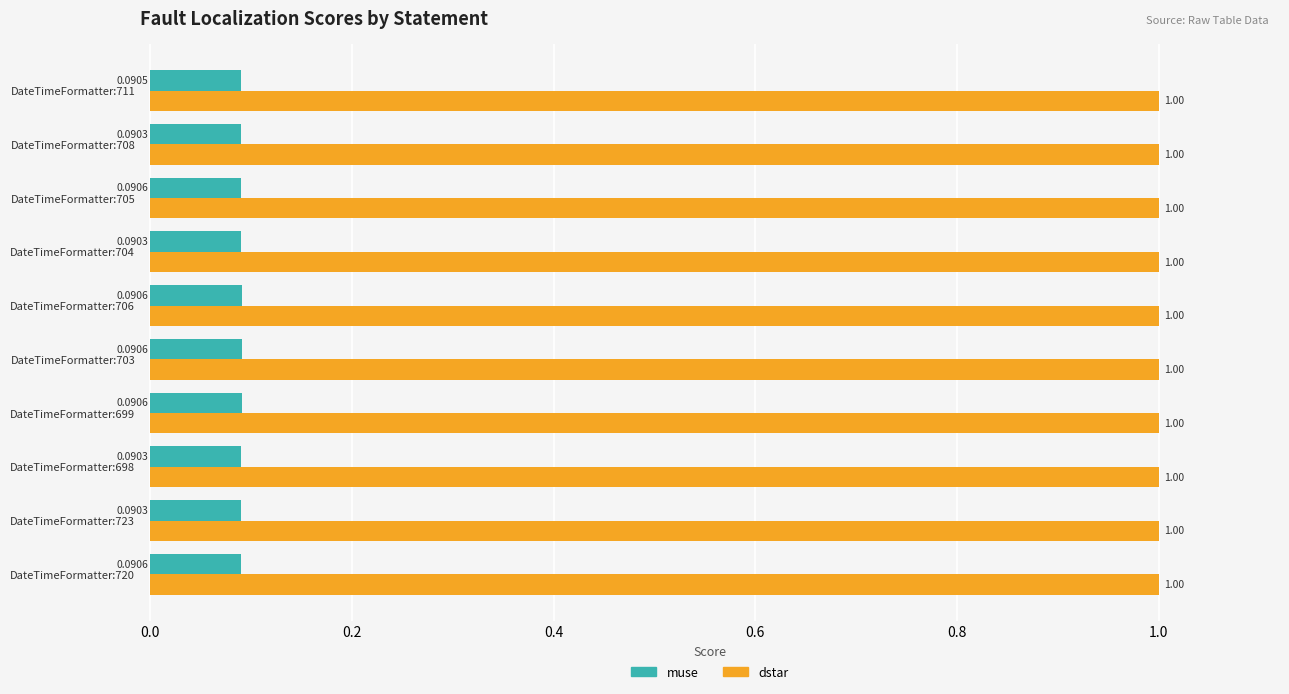

Rank the series by their average value, from highest to lowest.

dstar, muse